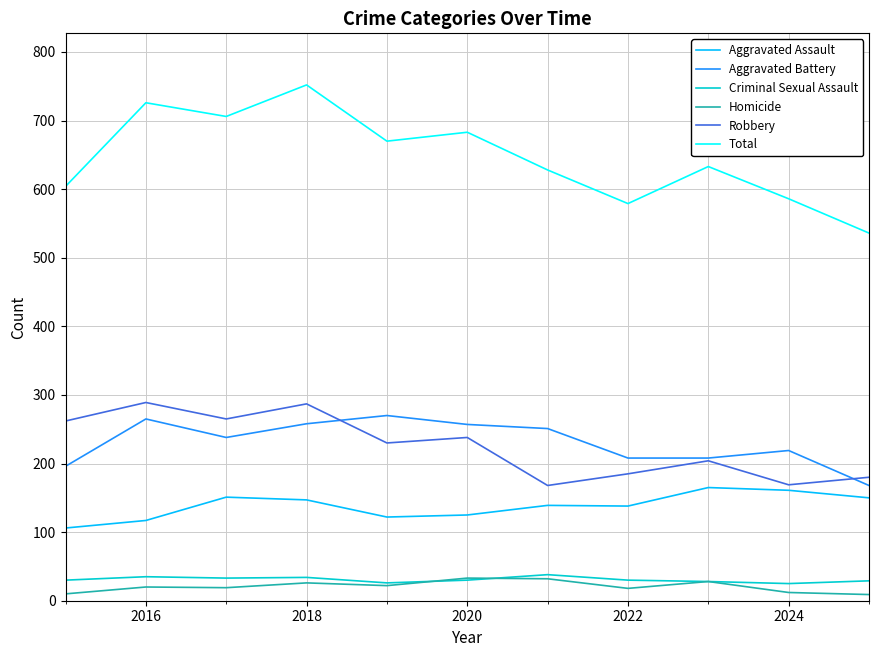

Which series has the largest range (max minus min)?

Total